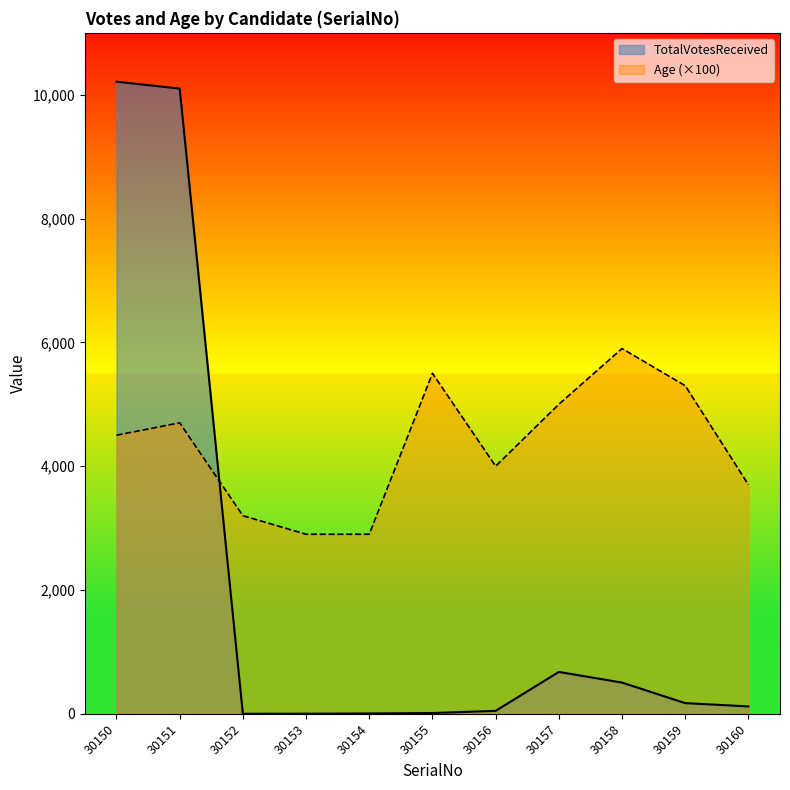

Rank the series by their maximum value, from highest to lowest.

TotalVotesReceived, Age (×100)